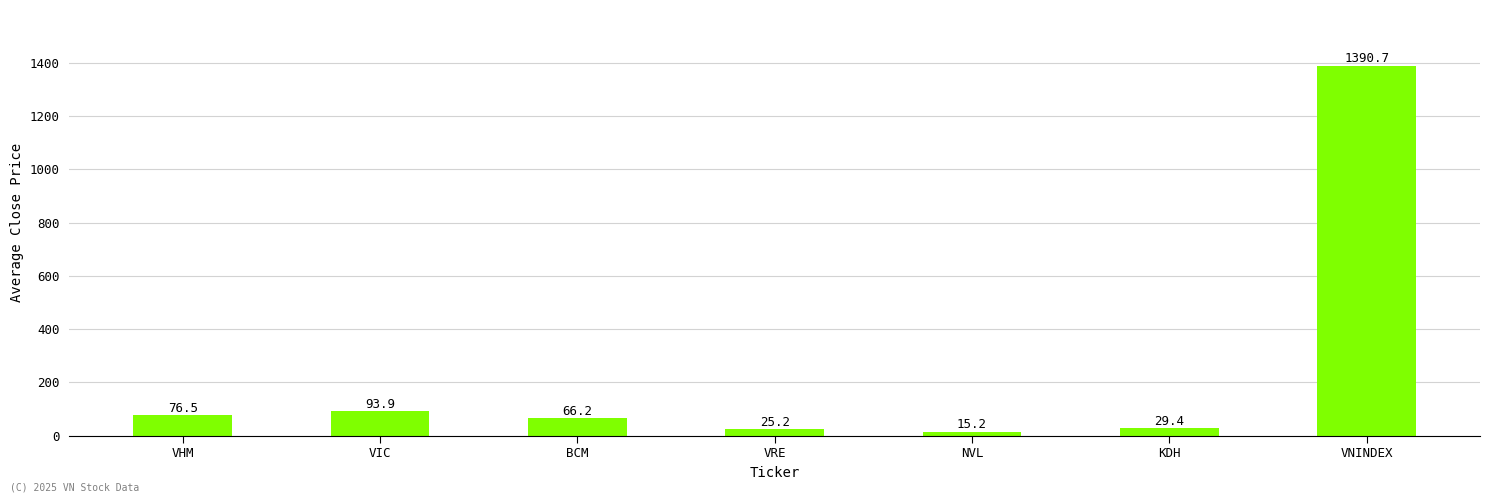

The chart shows a value of 76.5 at VHM. True or false?

True